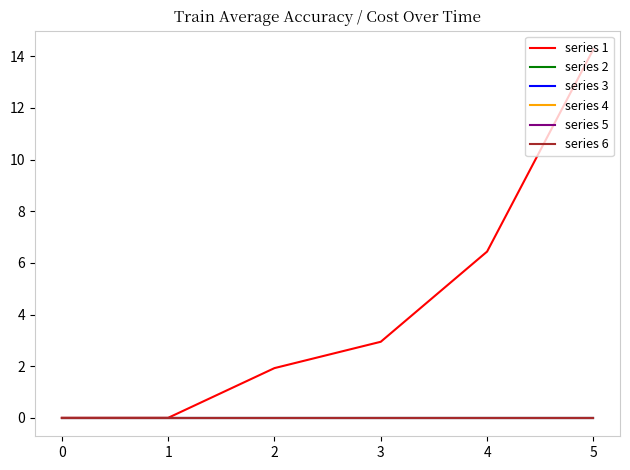

Reading left to right, list all the values displayed in this chart.

series 1: 0.0	0.0	1.9	2.9	6.4	14.3
series 2: 0.0	0.0	0.0	0.0	0.0	0.0
series 3: 0.0	0.0	0.0	0.0	0.0	0.0
series 4: 0.0	0.0	0.0	0.0	0.0	0.0
series 5: 0.0	0.0	0.0	0.0	0.0	0.0
series 6: 0.0	0.0	0.0	0.0	0.0	0.0